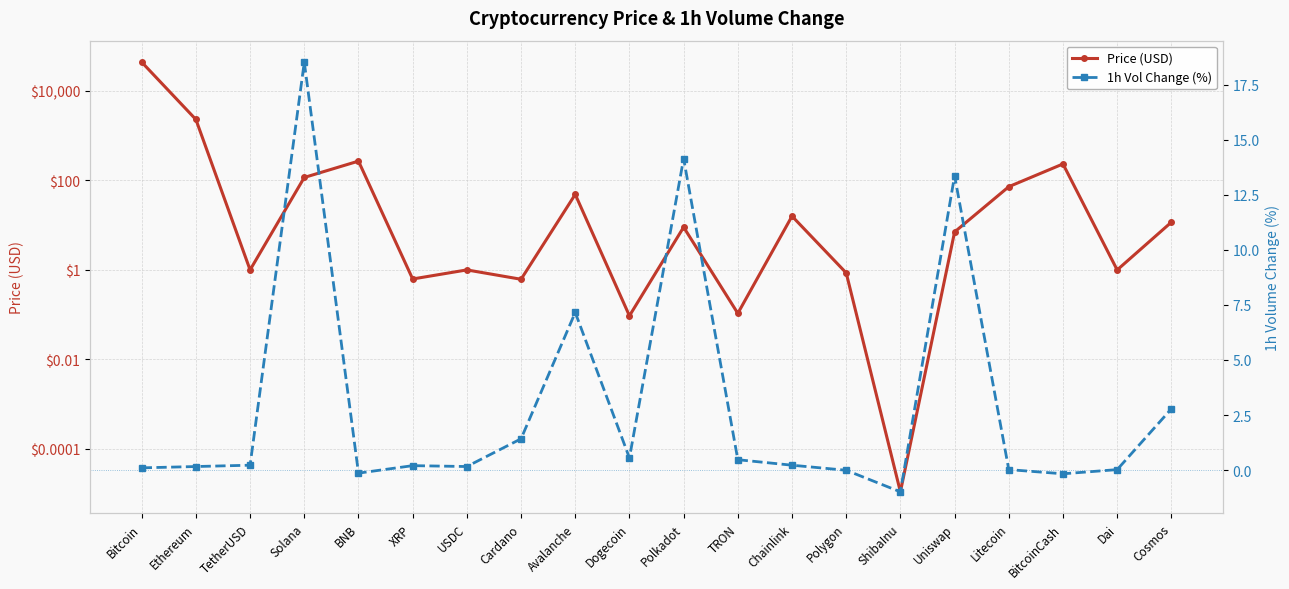

What is the difference between the Price (USD) values at Polkadot and BitcoinCash?

224.1